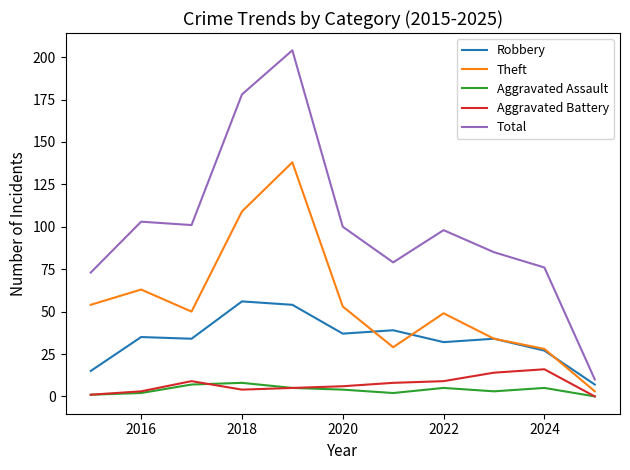

What is the maximum value for Total?

204